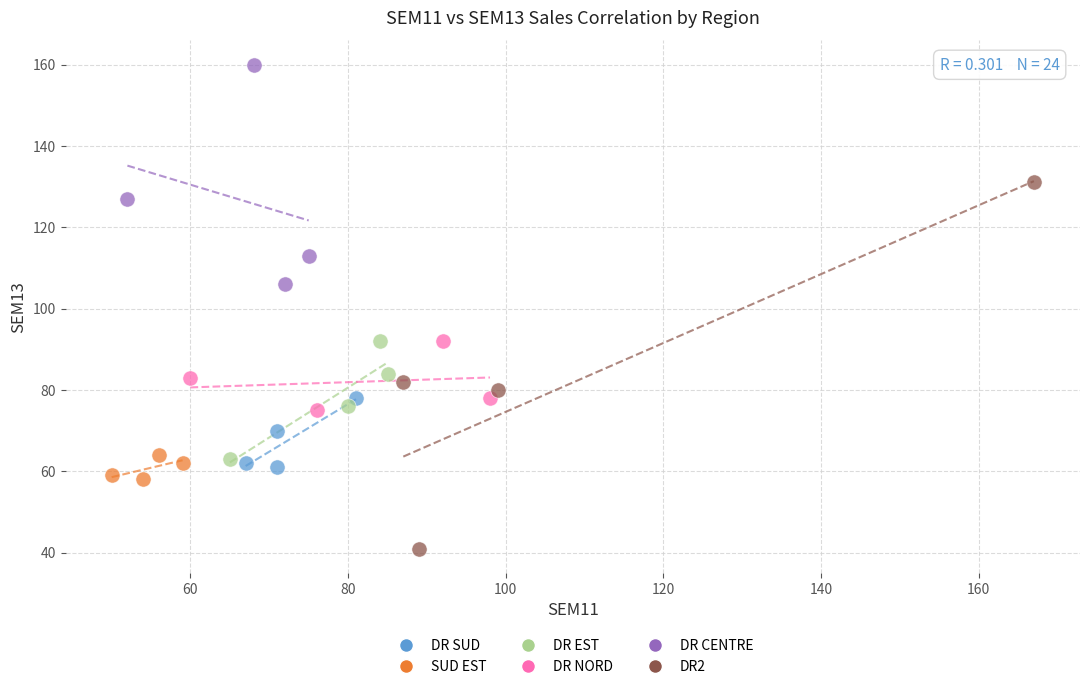

Which series contains the lowest Y value?

DR2